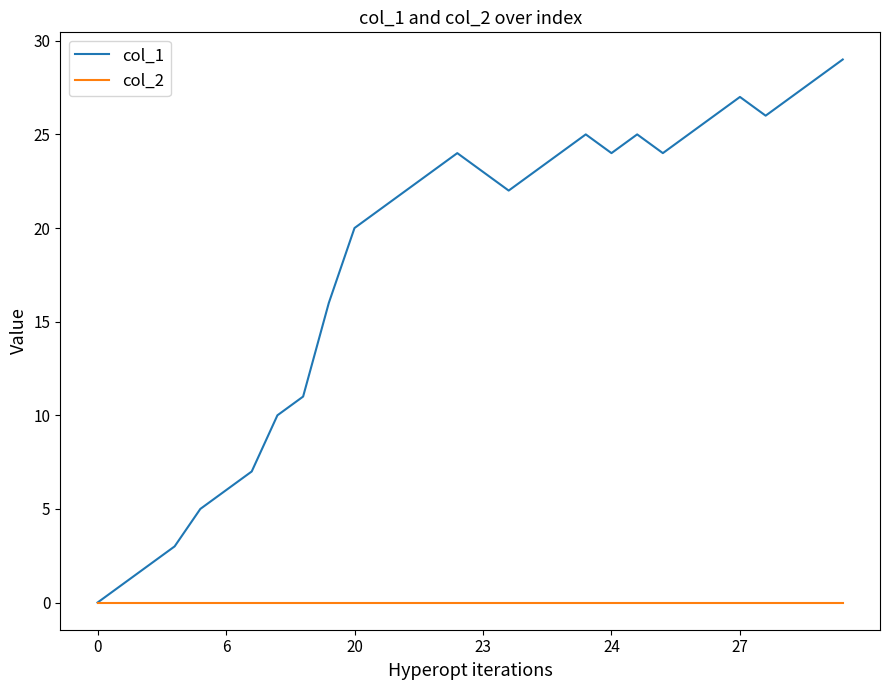

How many lines are shown in the chart?

2